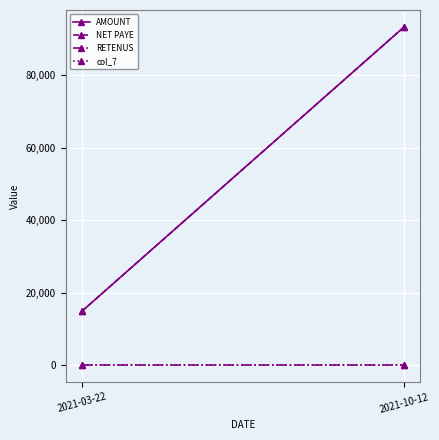

Reading right to left, extract all data points from this chart.

AMOUNT: 2021-10-12=93300	2021-03-22=14800
NET PAYE: 2021-10-12=93300	2021-03-22=14800
RETENUS: 2021-10-12=0	2021-03-22=0
col_7: 2021-10-12=0	2021-03-22=0